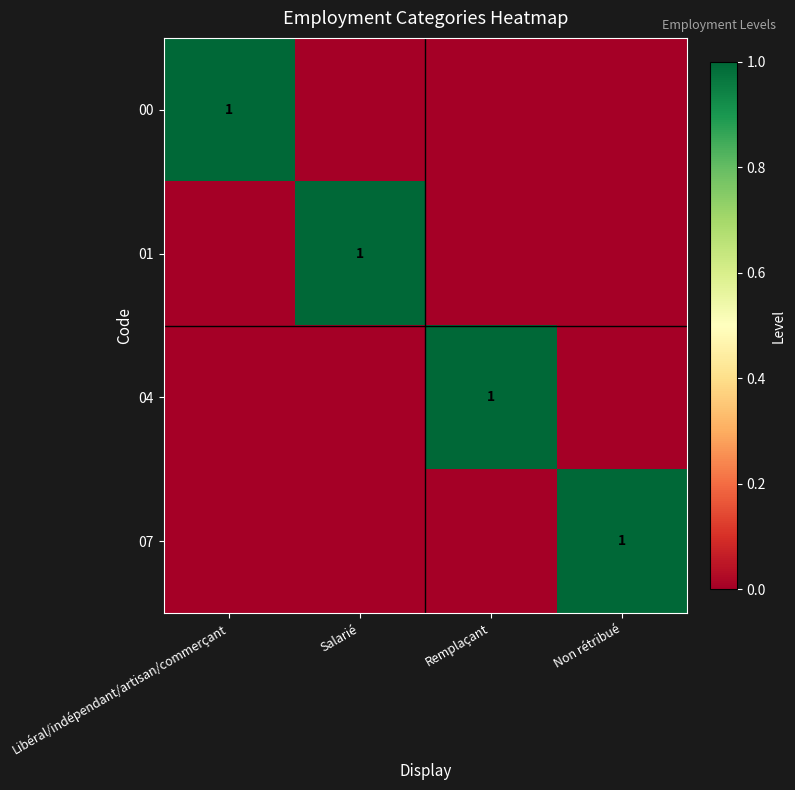

At how many categories does at least one series exceed 0?

4